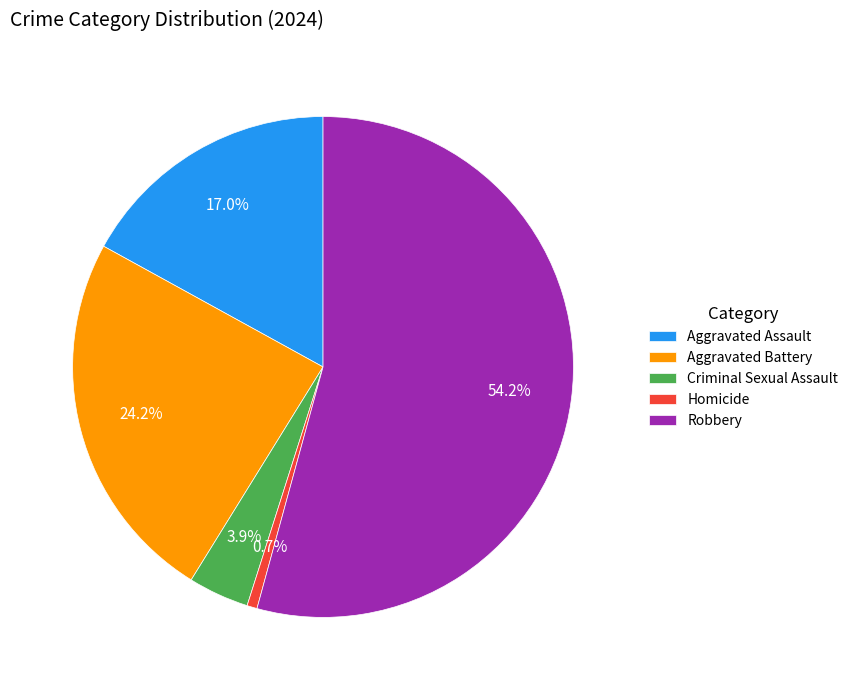

Which has a higher value, Robbery or Homicide?

Robbery